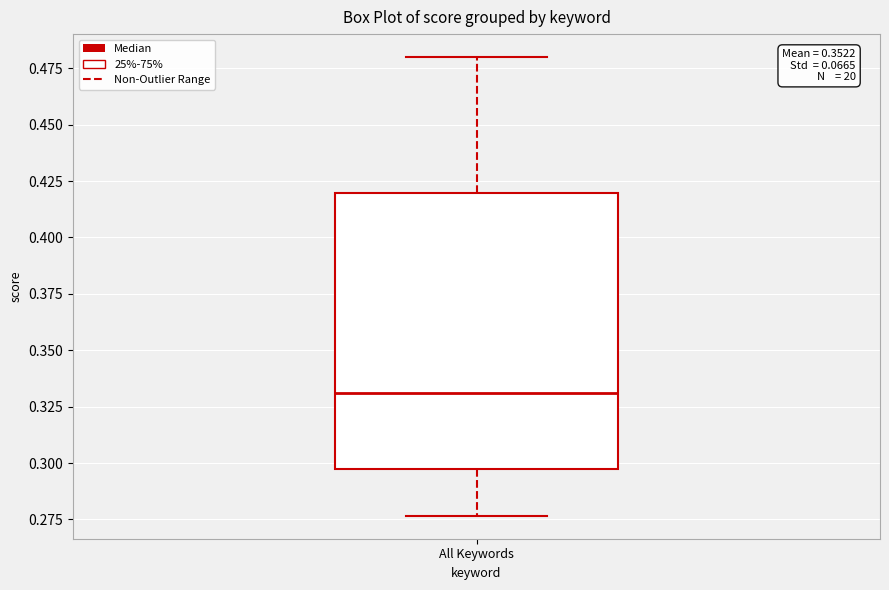

Where does the lower whisker of the box for All Keywords end on the y-axis? The values are not printed on the chart, so give them approximately, as read against the axis.

0.275